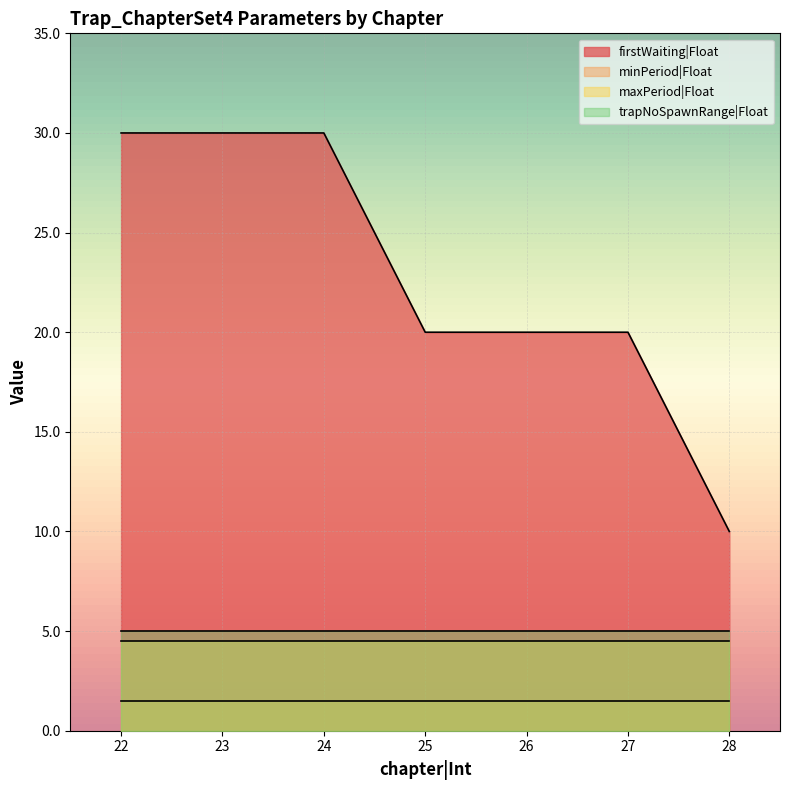

At how many categories does at least one series exceed 13?

6